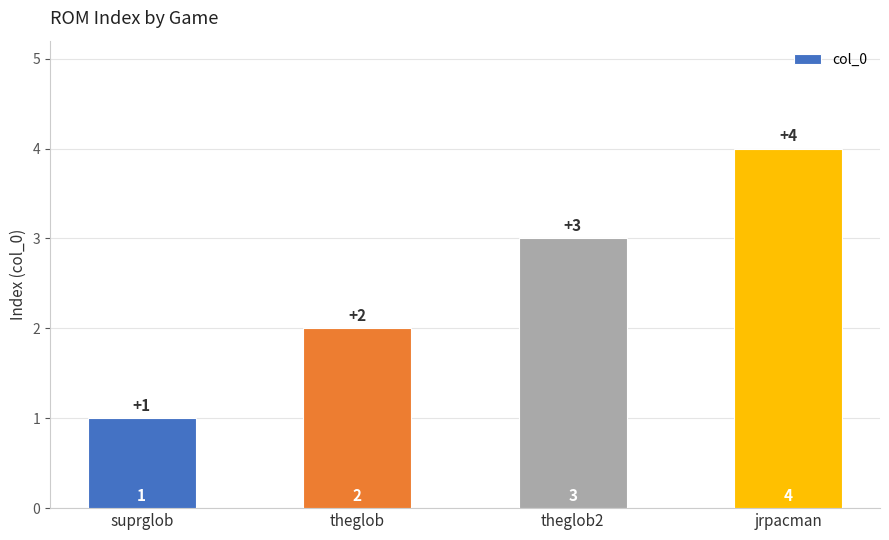

Reading left to right, what are all the values shown in this chart?

suprglob=1	theglob=2	theglob2=3	jrpacman=4